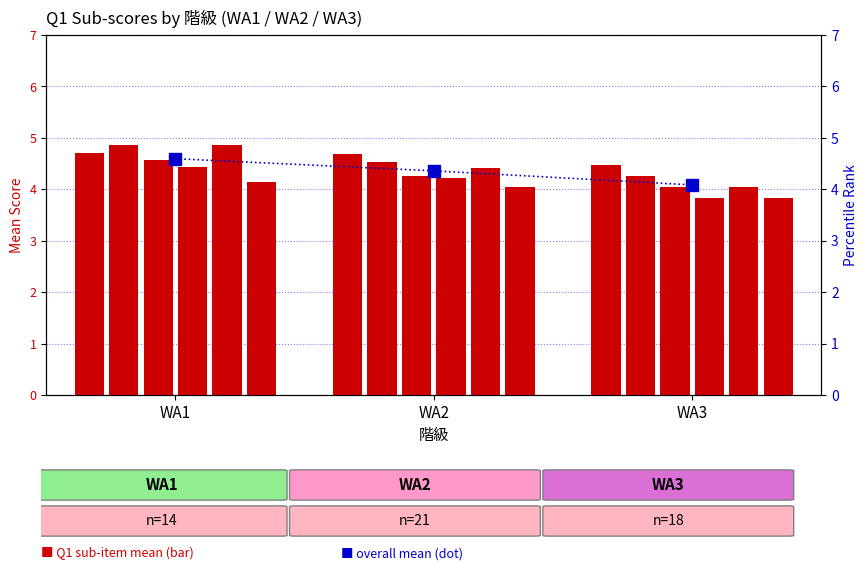

At how many categories does at least one series exceed 4?

3